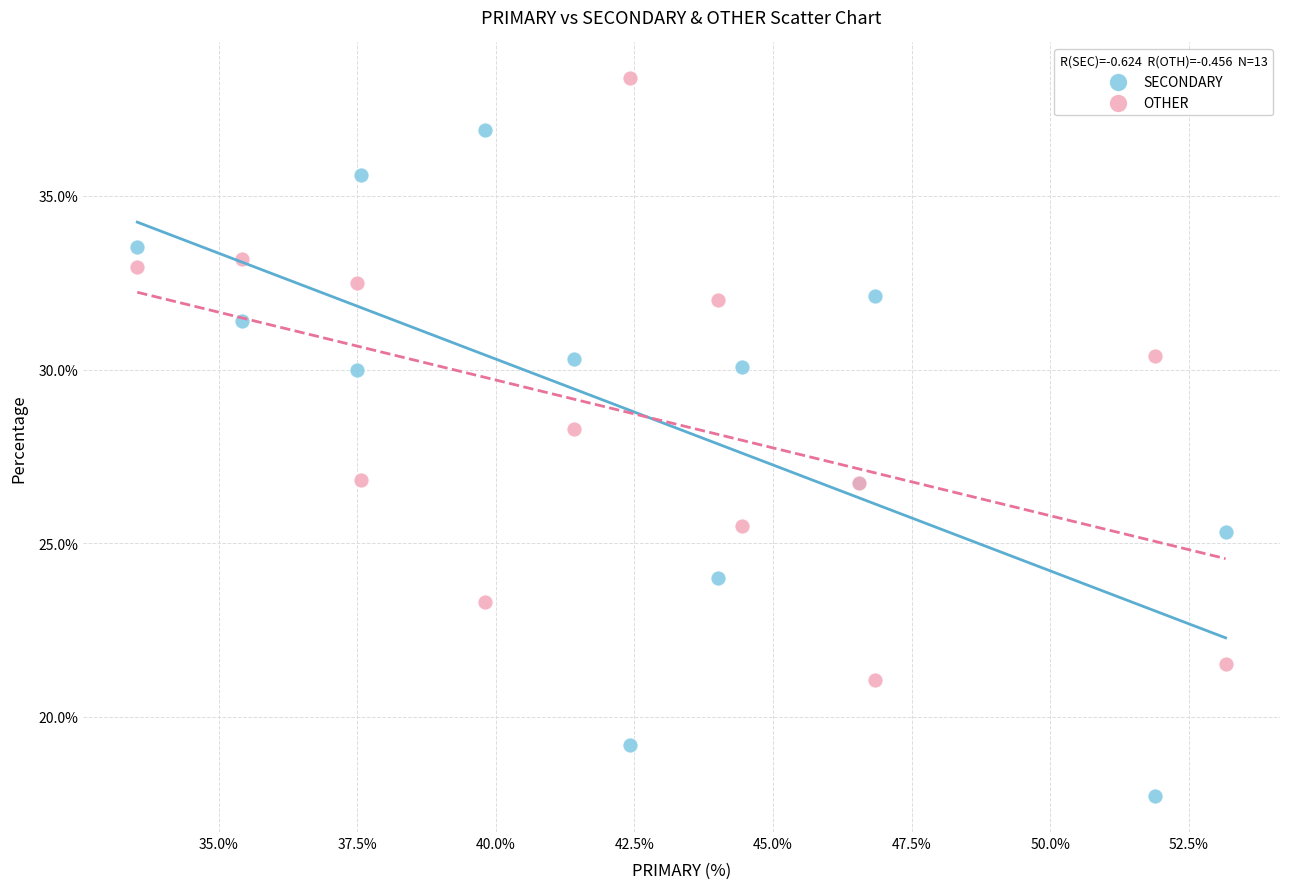

Which series reaches the maximum Y coordinate?

OTHER